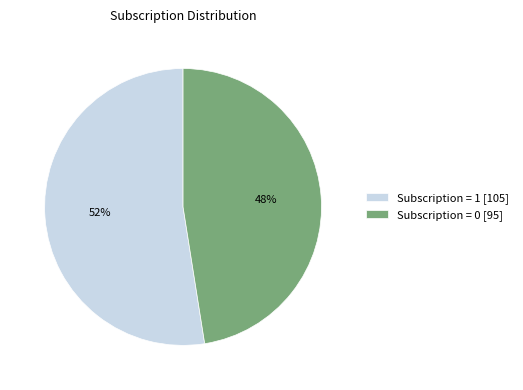

How many slices are in this pie chart?

2